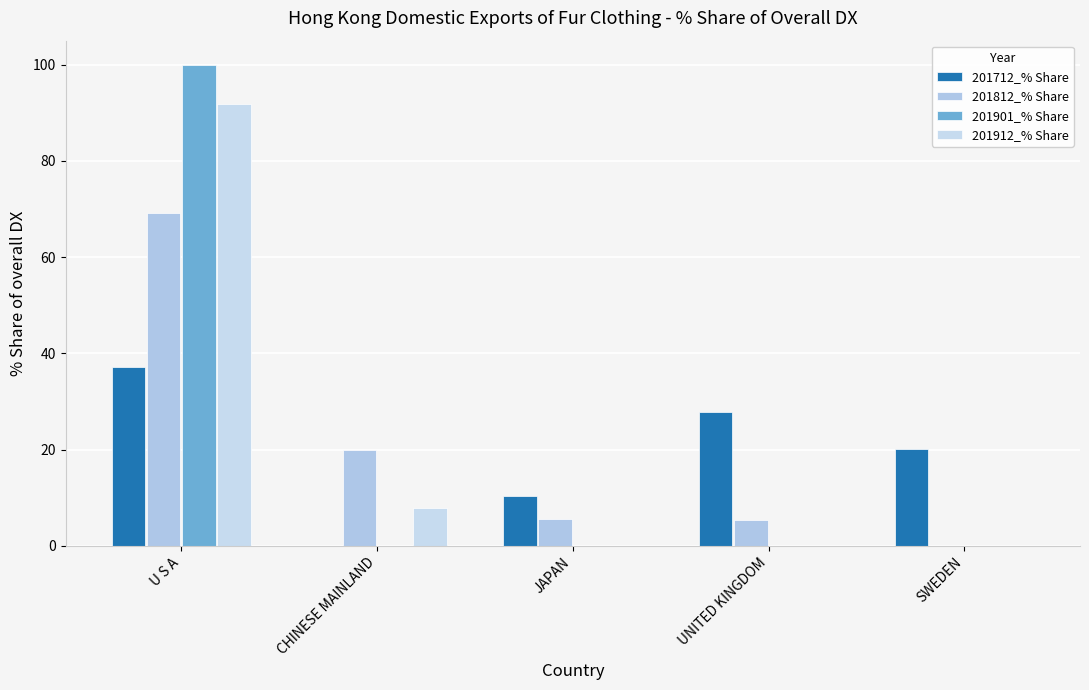

At which label is 201912_% Share closest to 45?

CHINESE MAINLAND